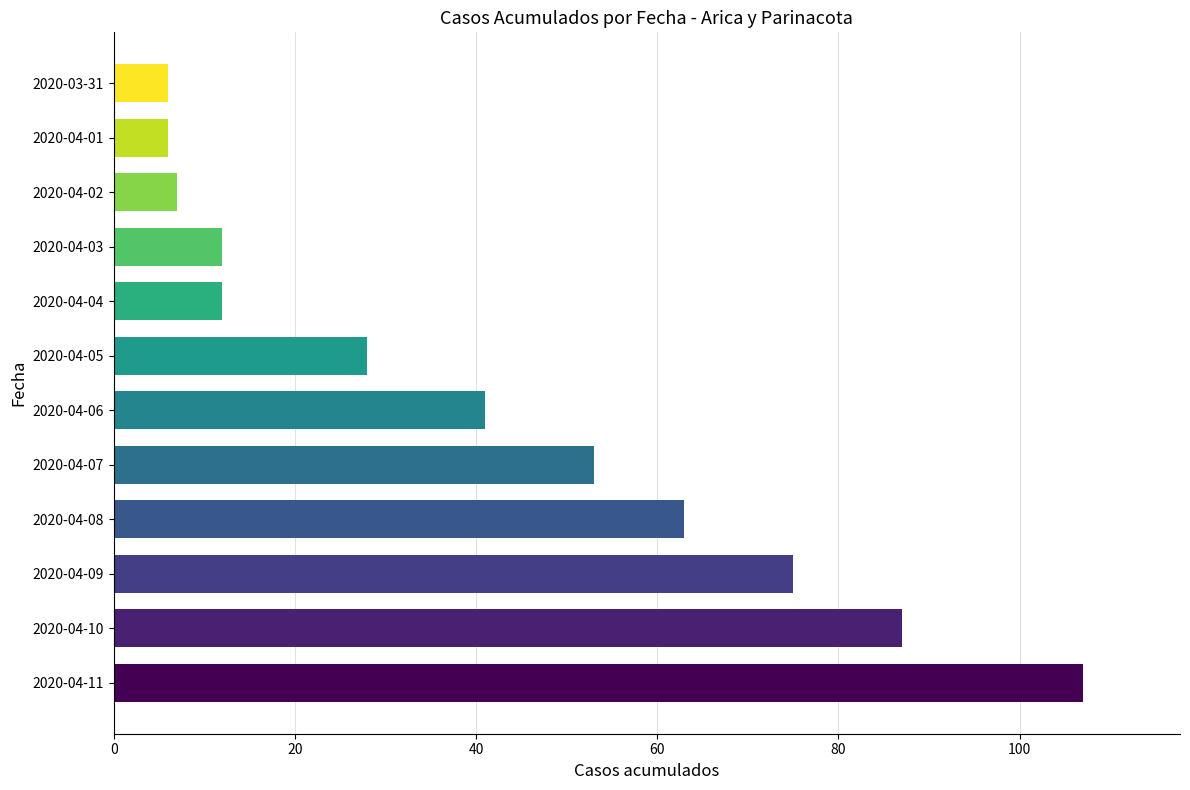

What is the ratio of the value at 2020-04-09 to the value at 2020-04-05?

2.7